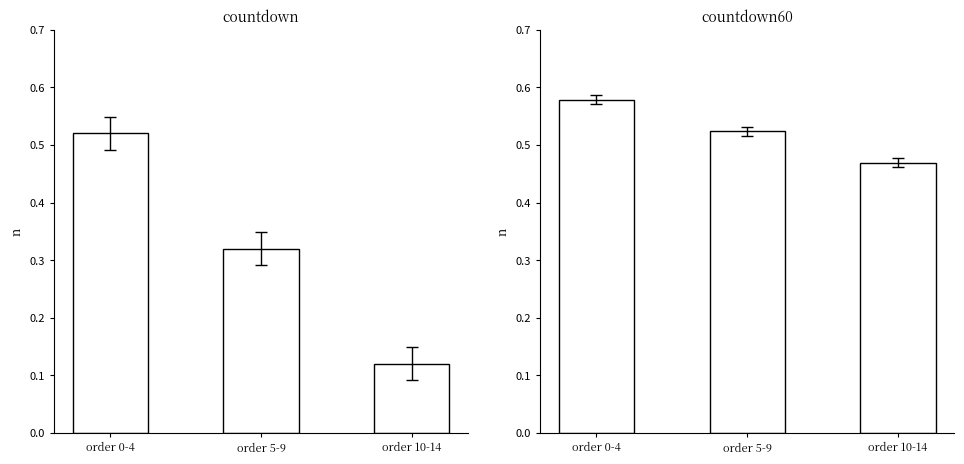

The countdown60 series shows 0.5 at order 10-14. True or false?

True